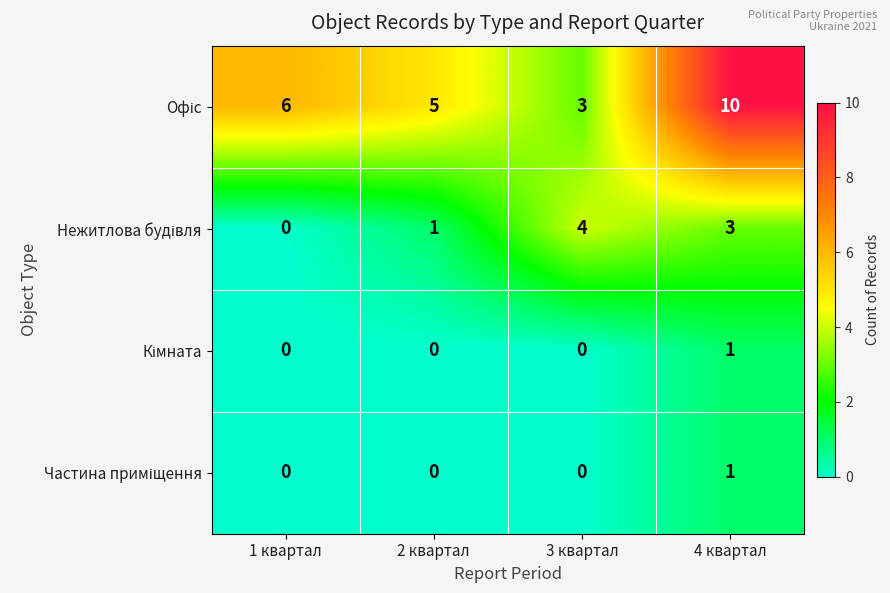

What is the total value across all series at 4 квартал?

15